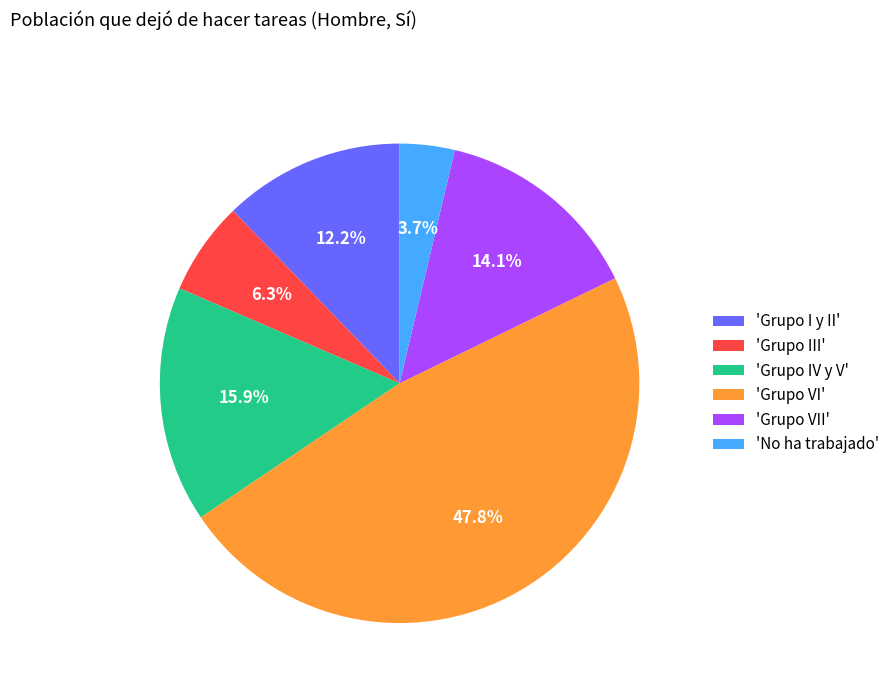

To the nearest percent, what is the average slice percentage?

17%